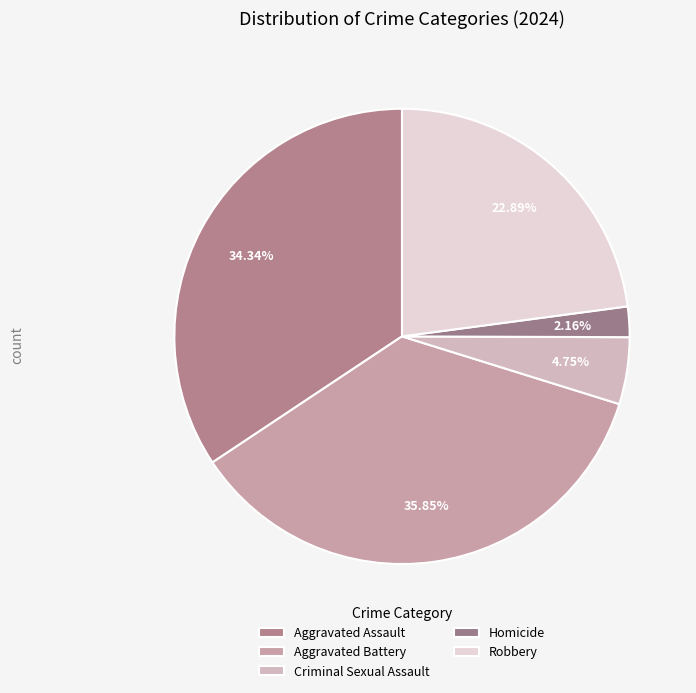

Is it true that Criminal Sexual Assault is 5% of the pie?

True